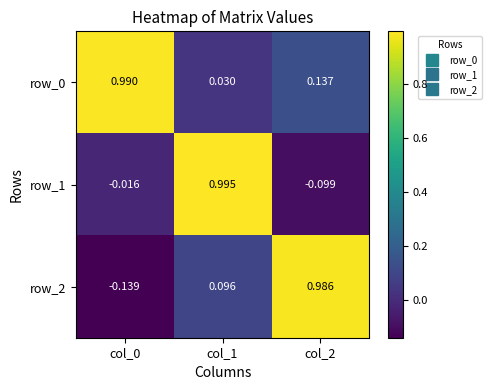

The row_2 series shows 0.3 at col_2. True or false?

False